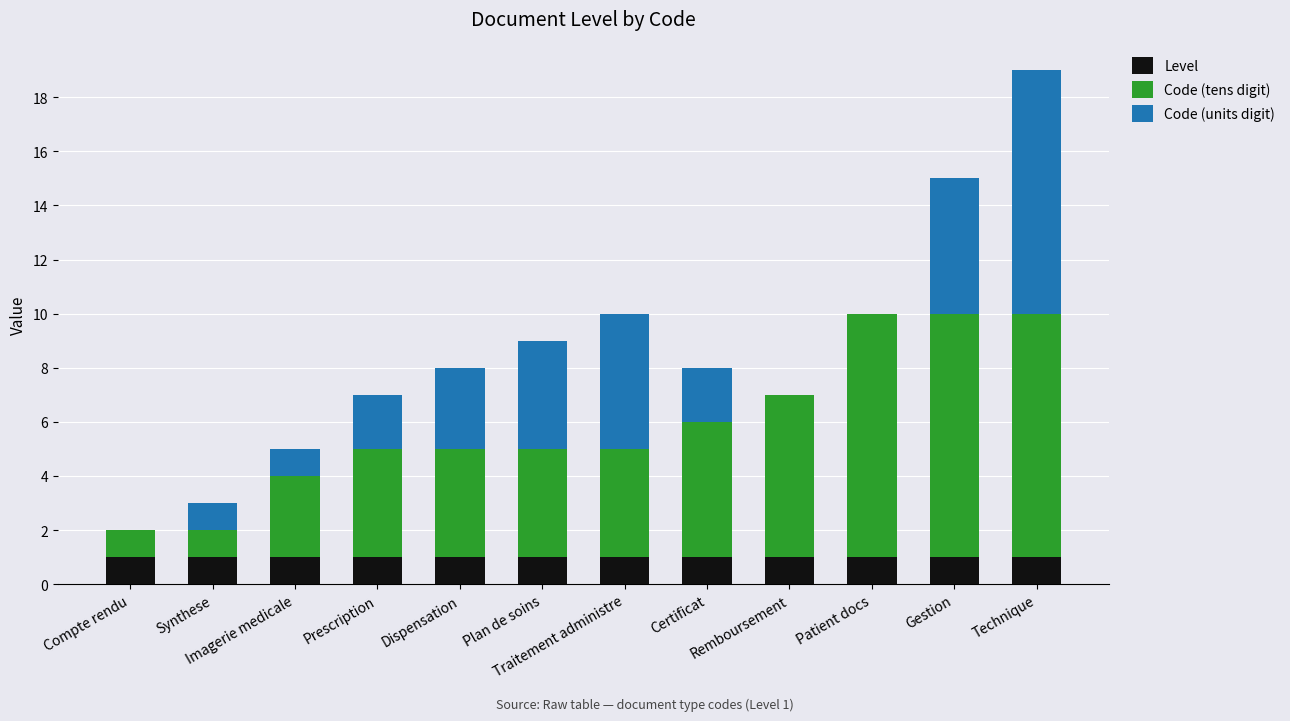

What is the sum of all Level values?

12